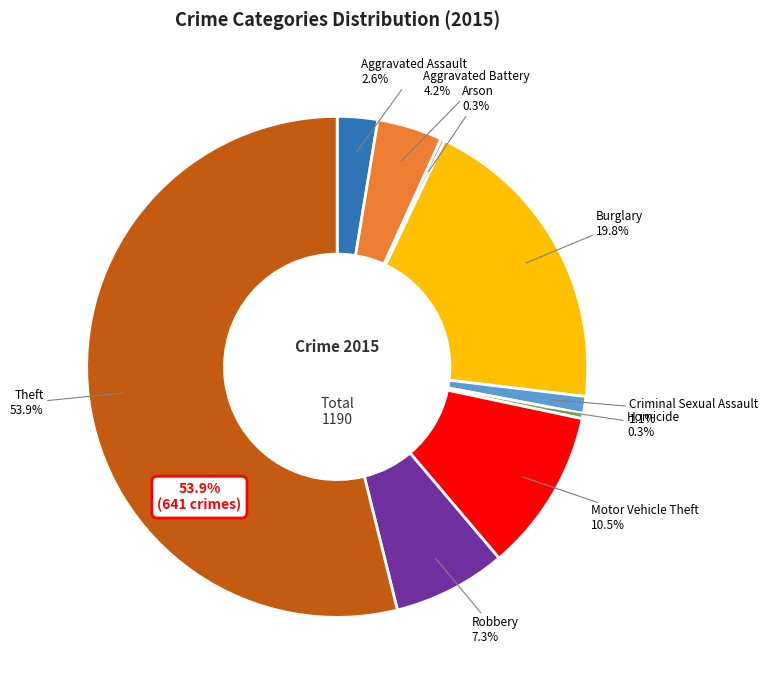

How many segments does this pie chart have?

9